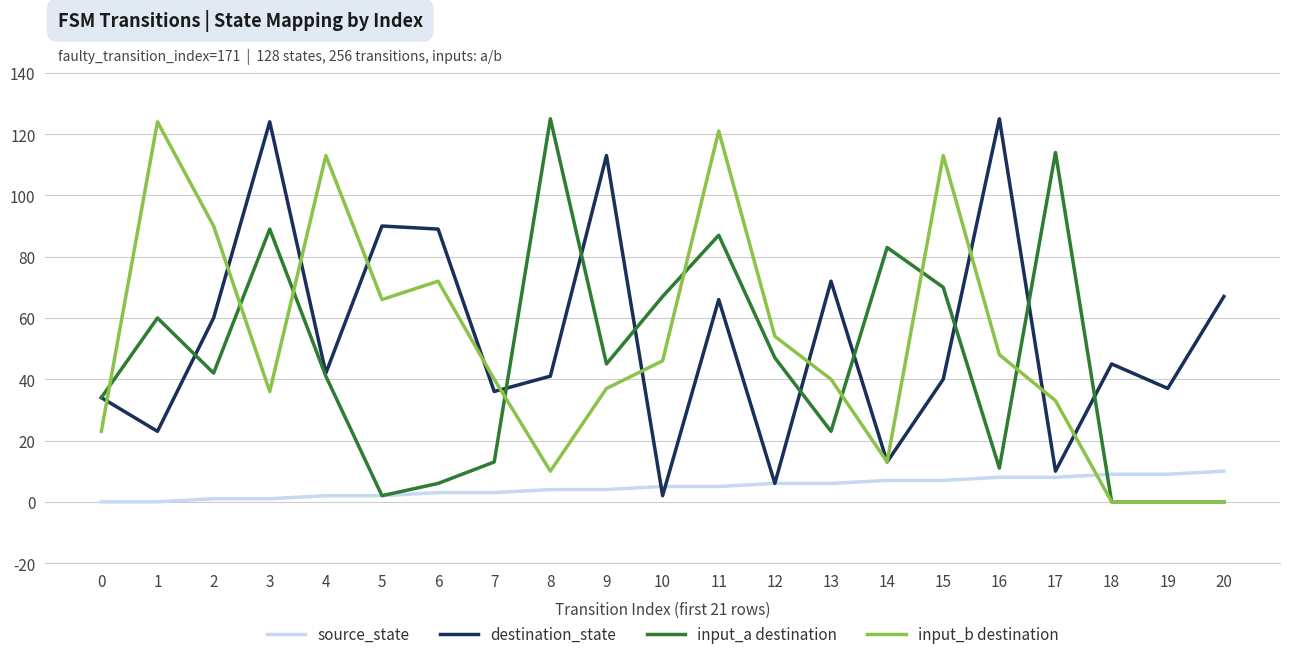

Is this an area chart (filled region under the line)?

No